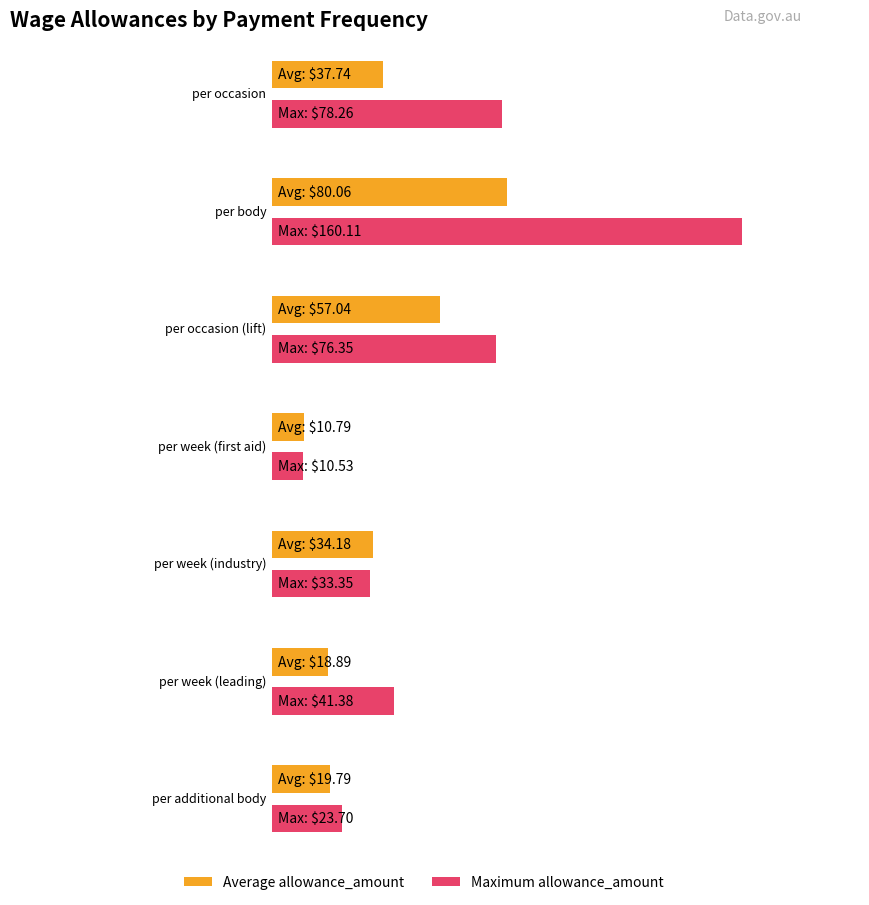

What is the value of the Maximum allowance_amount bar at the 4th from the left?

10.5